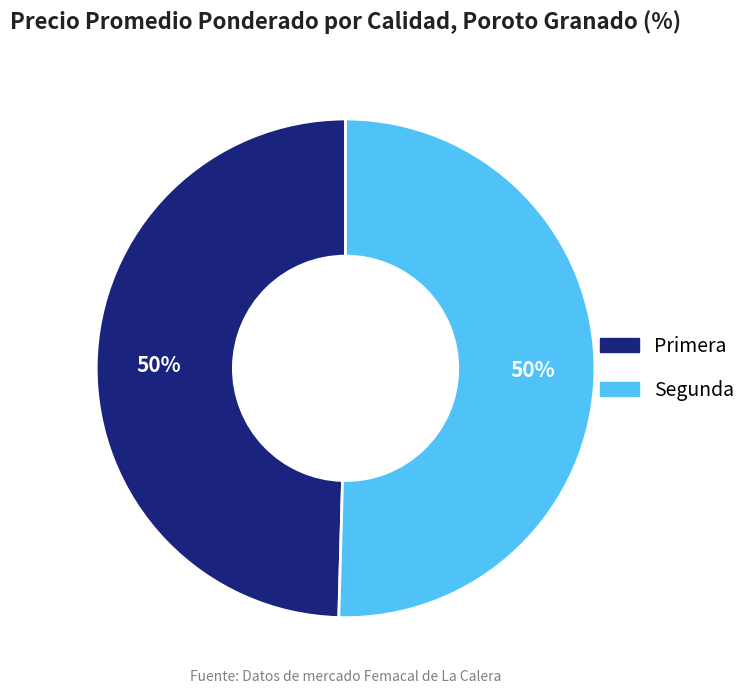

To the nearest percent, what is the average slice percentage?

50%